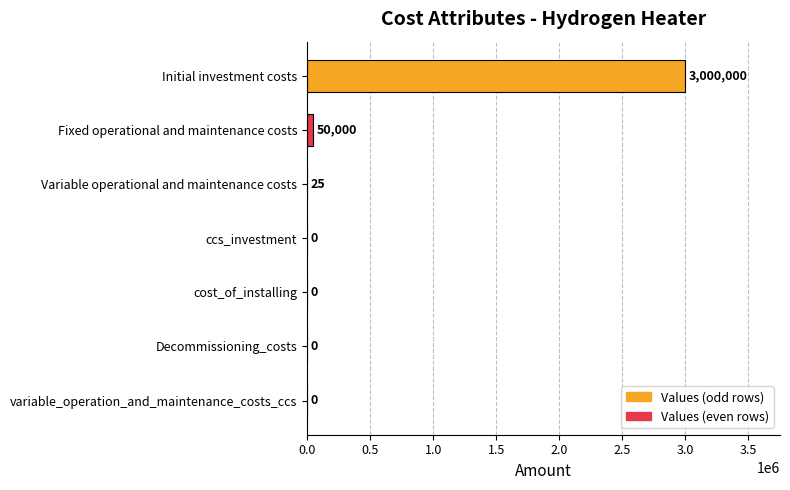

Which label corresponds to the largest value in the chart?

Initial investment costs